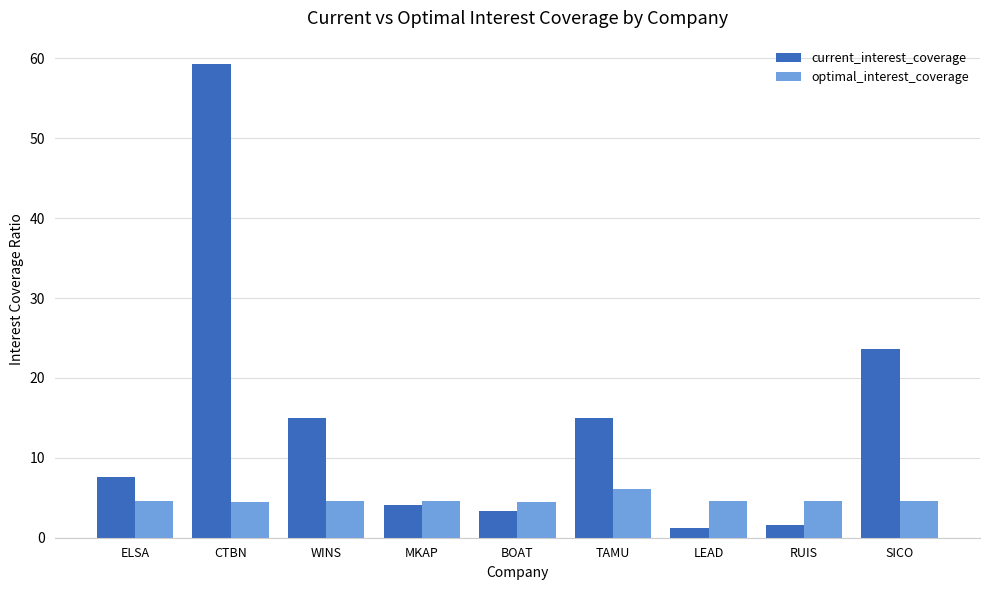

What is the label of the 8th bar from the left?

RUIS